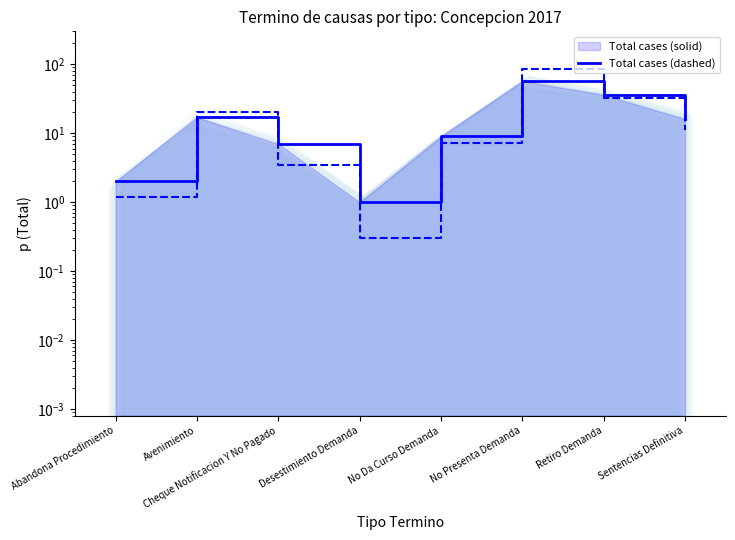

Rank the series by their average value, from highest to lowest.

Total cases (dashed), Total cases (solid)